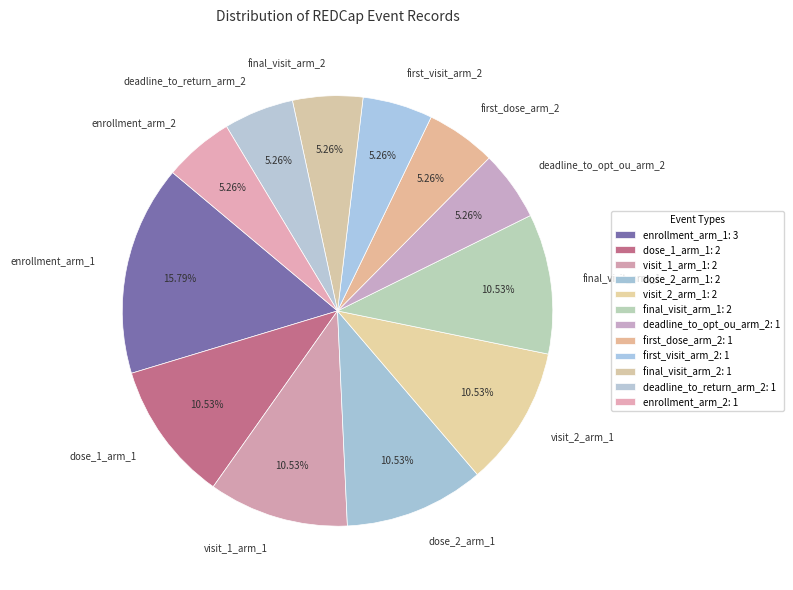

The first_dose_arm_2 slice represents 1% of the pie. True or false?

False